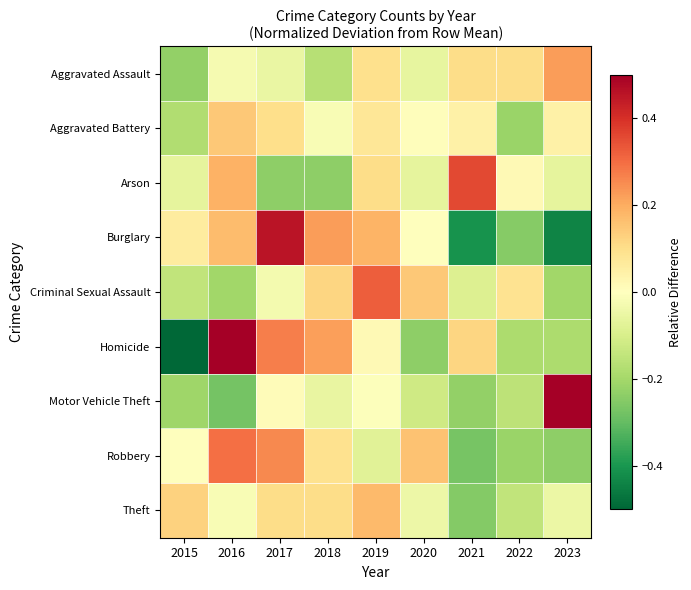

At 2016, list the series in order from largest to smallest.

Homicide, Robbery, Arson, Burglary, Aggravated Battery, Theft, Aggravated Assault, Criminal Sexual Assault, Motor Vehicle Theft